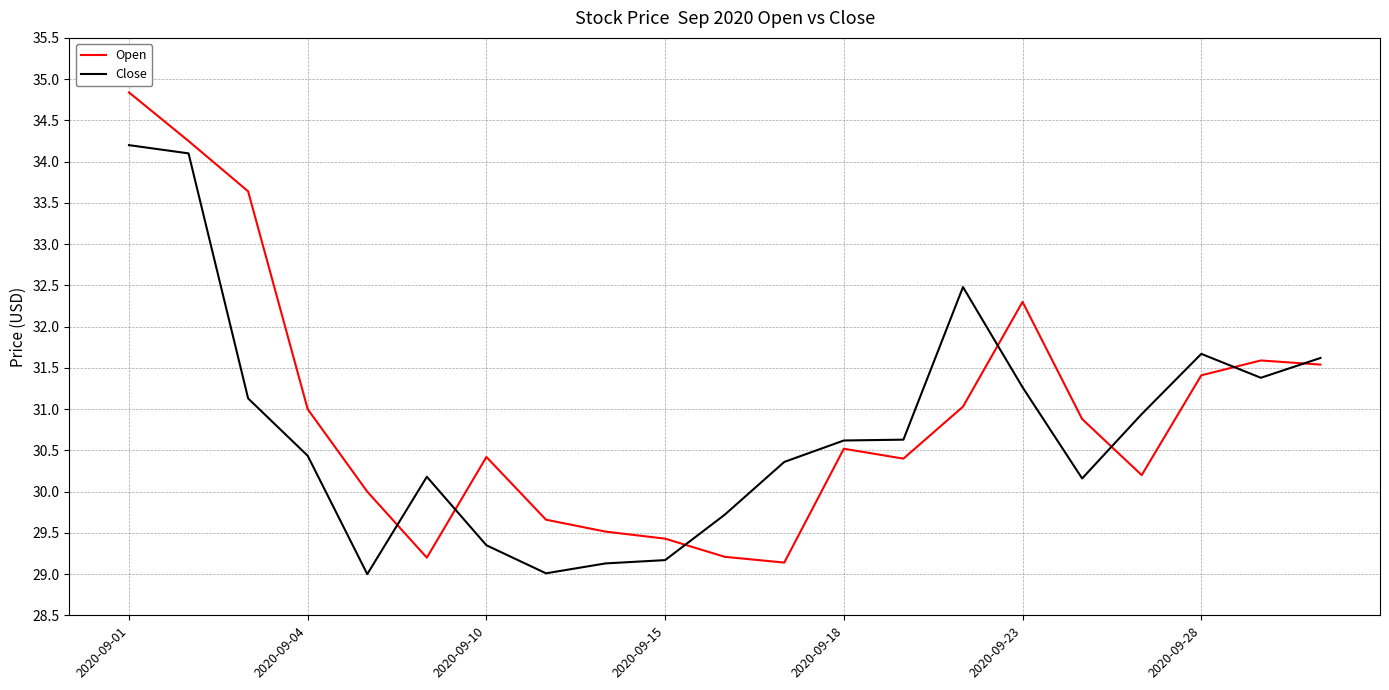

What is the minimum value shown in the chart?

29.0